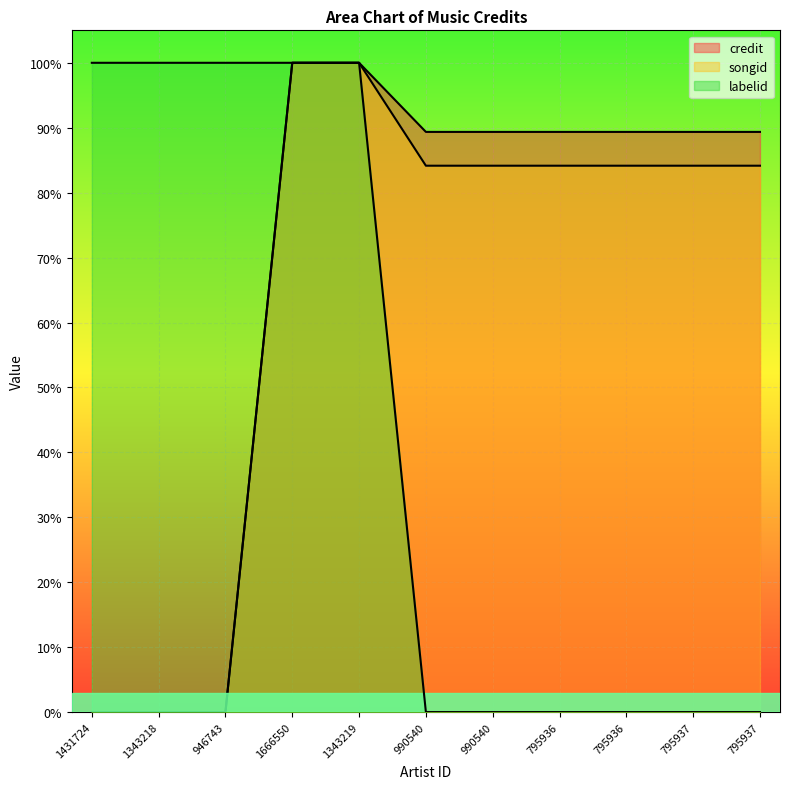

What is the total value across all series at 1343219?

3.0